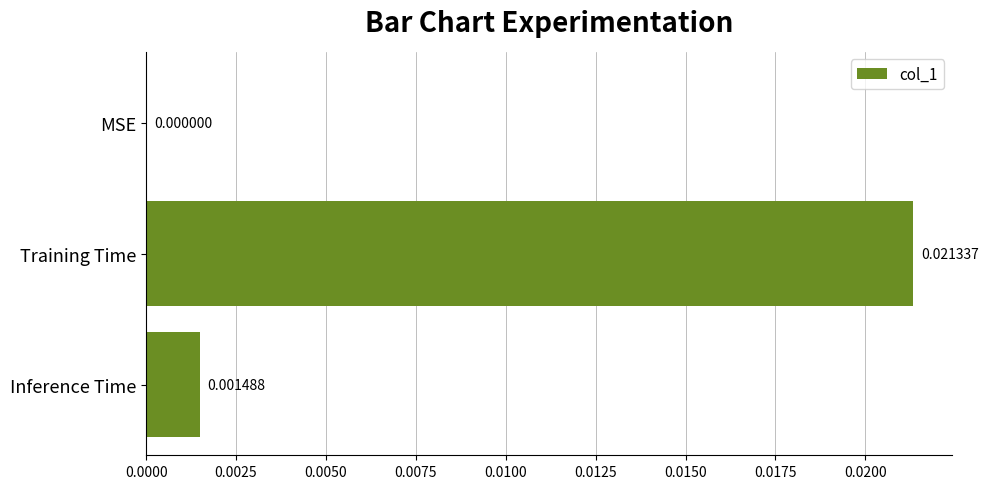

Which category has the highest value across all series?

Training Time